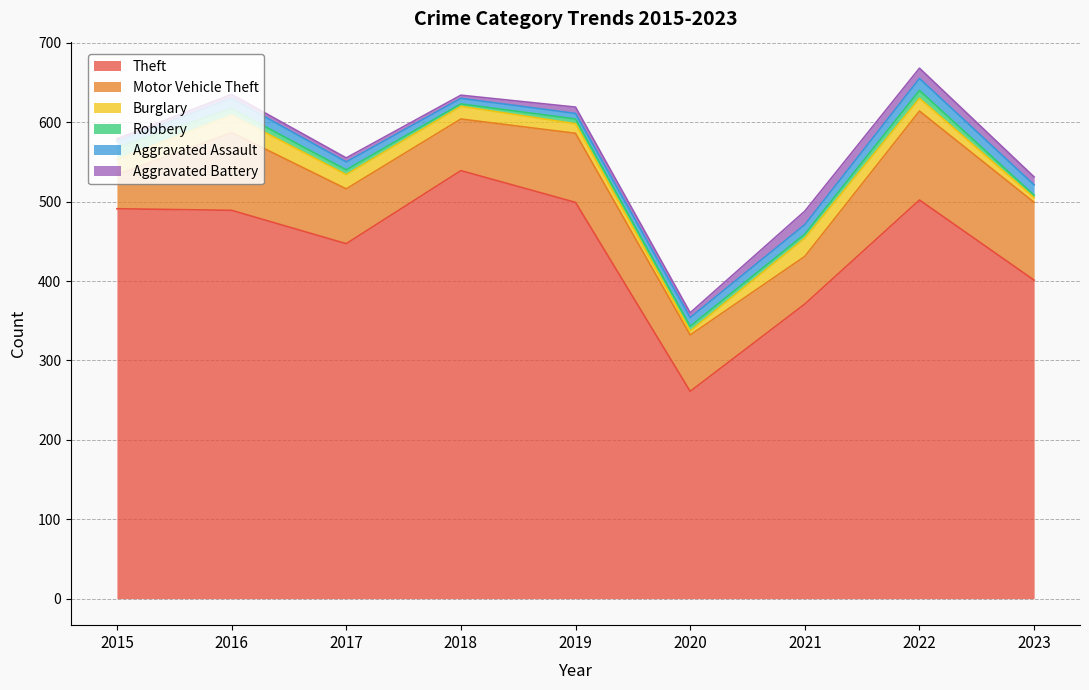

List the labels in order of Aggravated Assault value, largest first.

2022, 2016, 2023, 2021, 2020, 2017, 2015, 2018, 2019